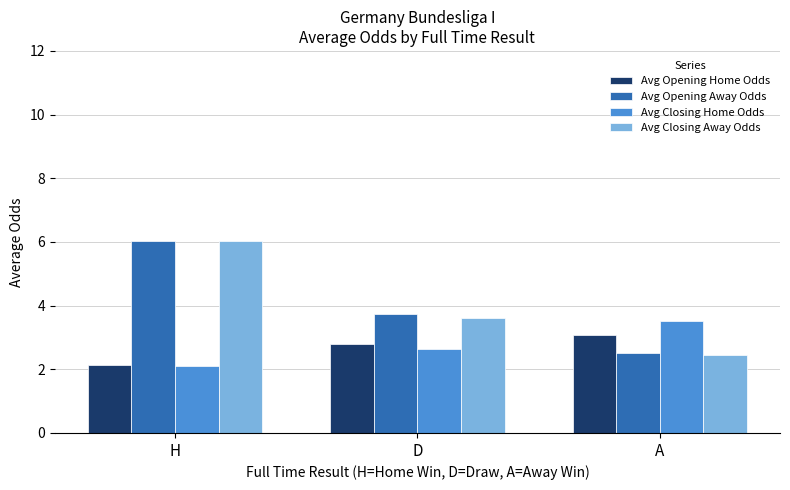

Reading right to left, list all the values displayed in this chart.

Avg Opening Home Odds: A=3.1	D=2.8	H=2.1
Avg Opening Away Odds: A=2.5	D=3.7	H=6.0
Avg Closing Home Odds: A=3.5	D=2.6	H=2.1
Avg Closing Away Odds: A=2.5	D=3.6	H=6.0